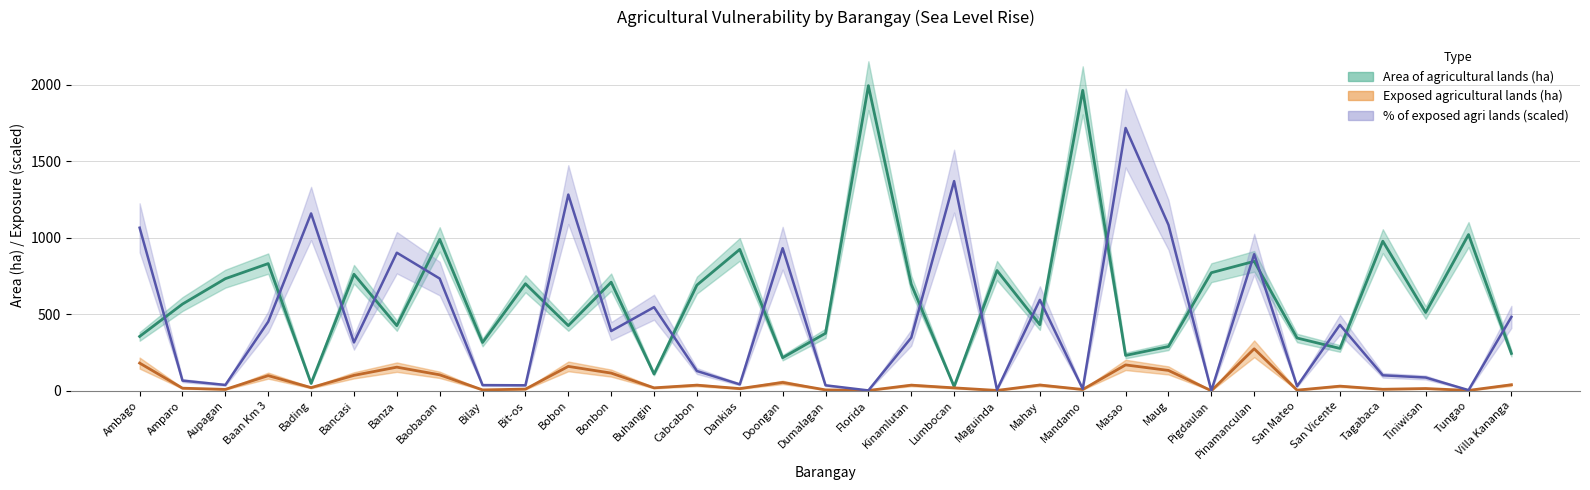

What is the lowest value of the Area of agricultural lands (ha) series?

27.1